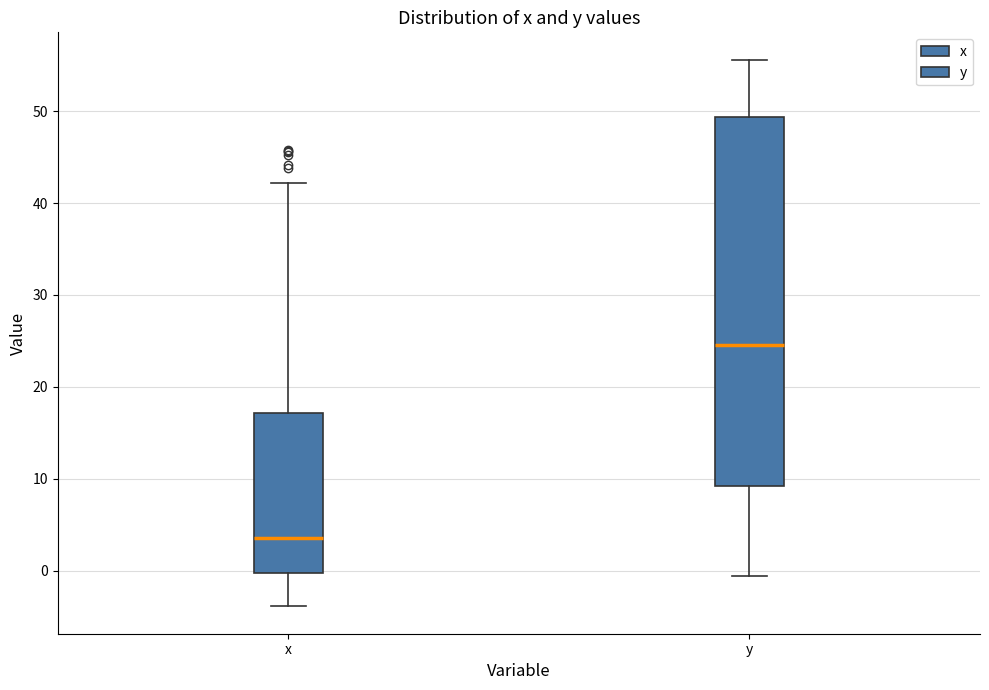

Which box has the lowest median line?

x